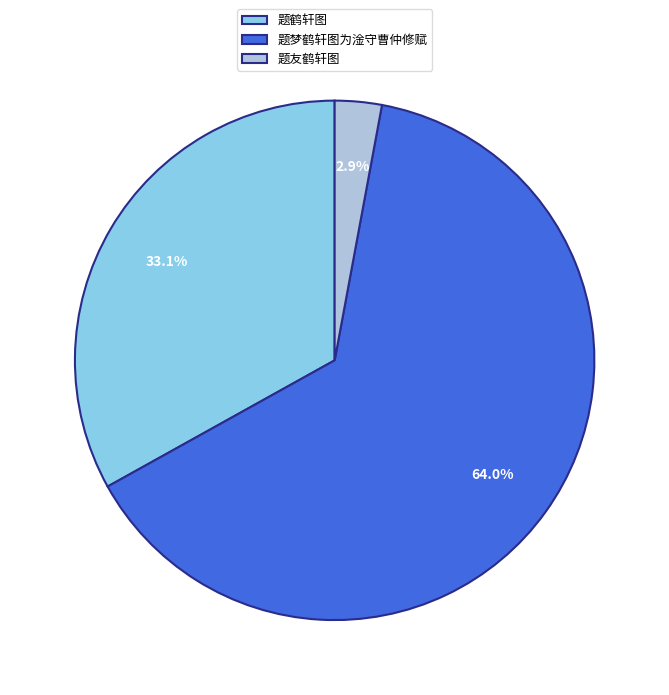

What is the largest slice in the pie chart?

题梦鹤轩图为淦守曹仲修赋